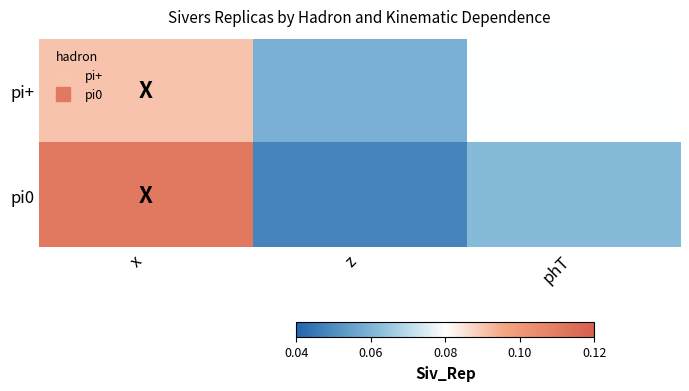

Reading left to right, transcribe all the data shown in this chart.

pi+: x=0.1	z=0.1	phT=0.1
pi0: x=0.1	z=0.0	phT=0.1